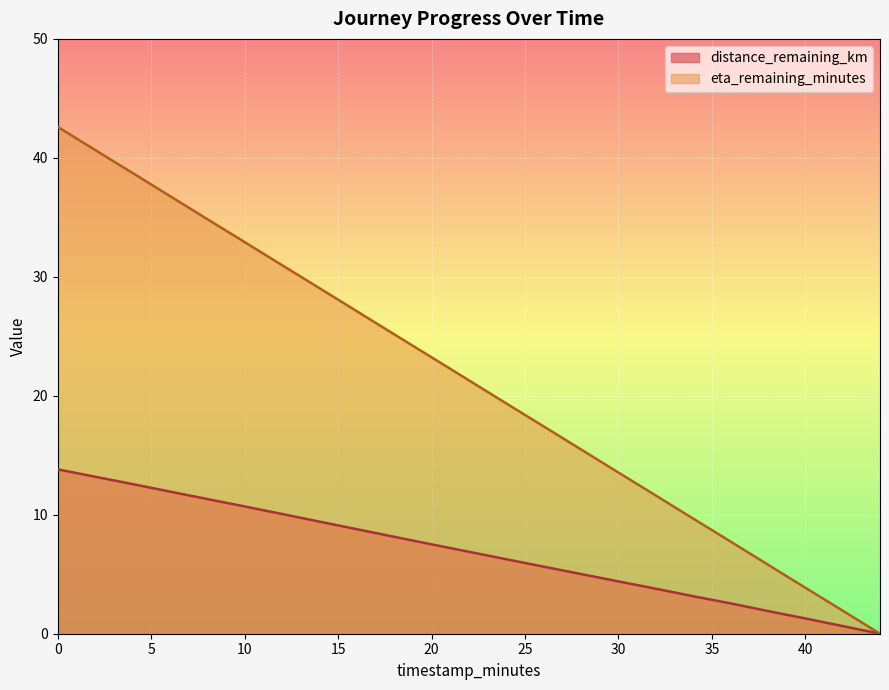

What is the difference between the eta_remaining_minutes values at 38.0 and 12.0?

25.2